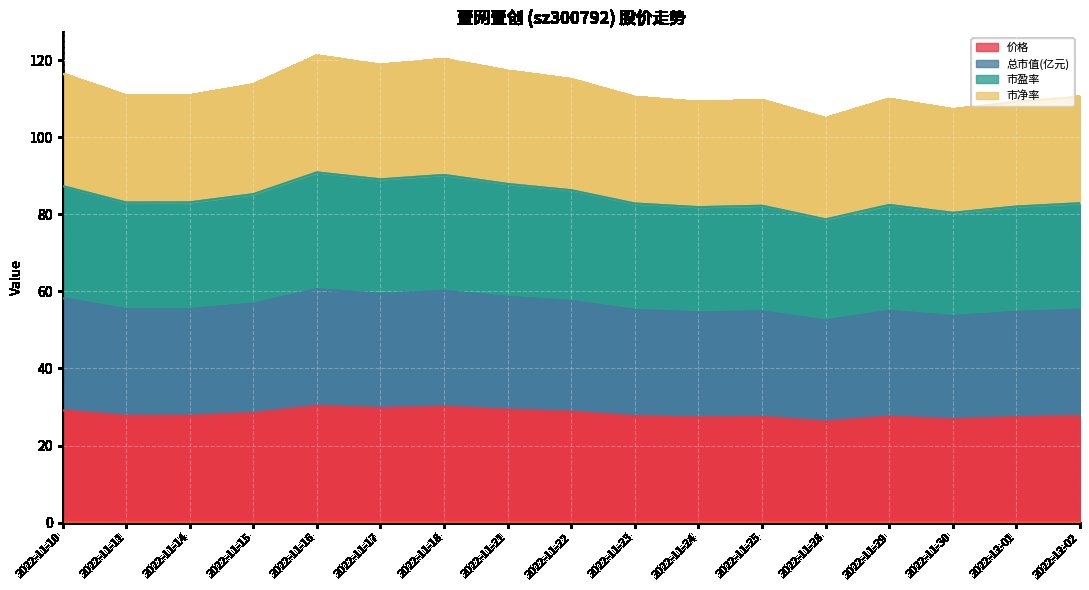

What is the label of the 10th point from the right?

2022-11-21